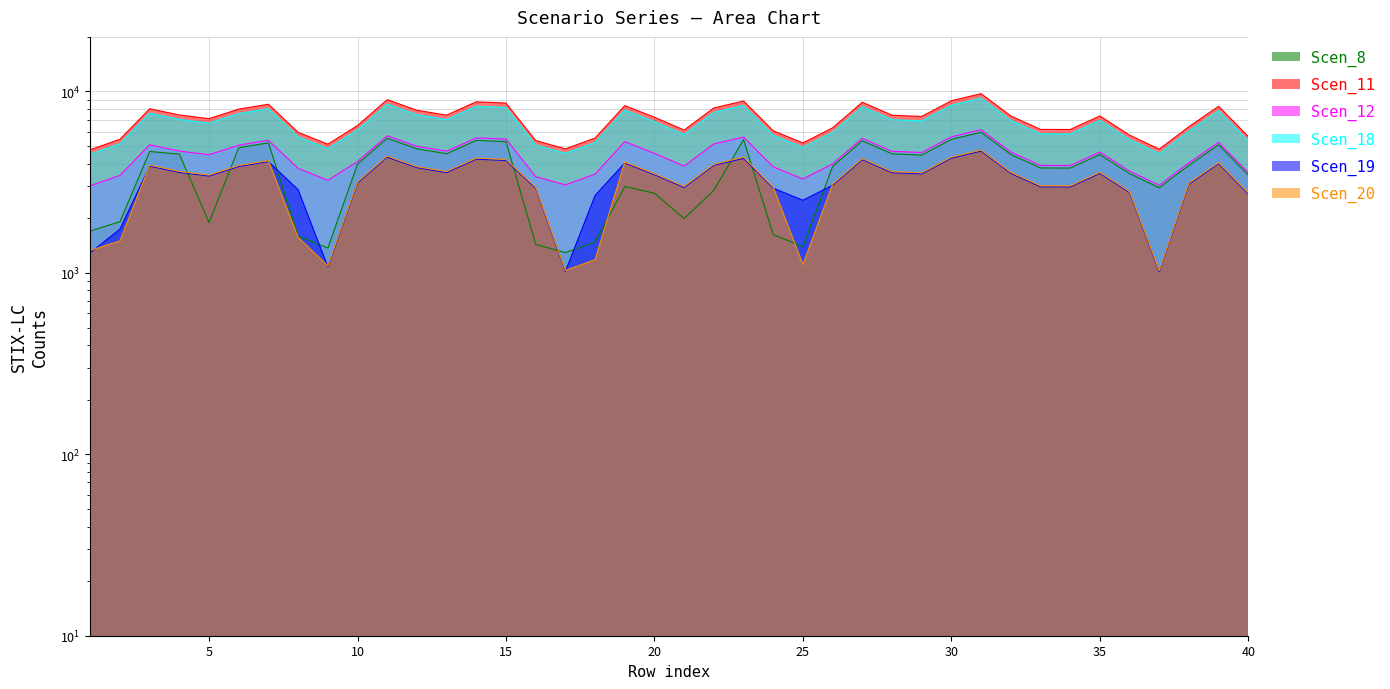

Between 28 and 35, which series saw the biggest shift?

Scen_12